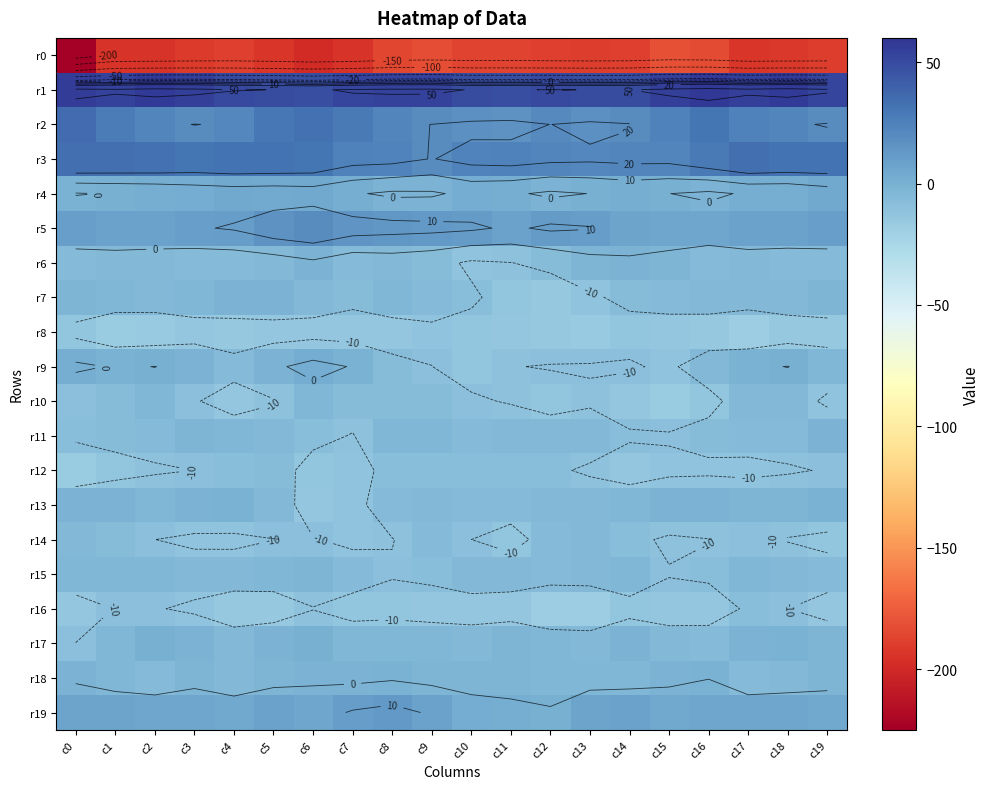

Which category has the highest value in the r8 series?

c9